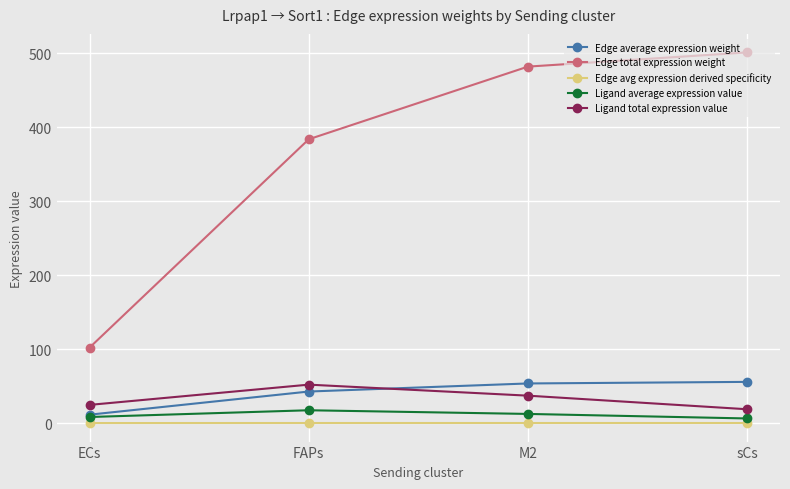

Between ECs and sCs, which series saw the biggest shift?

Edge total expression weight